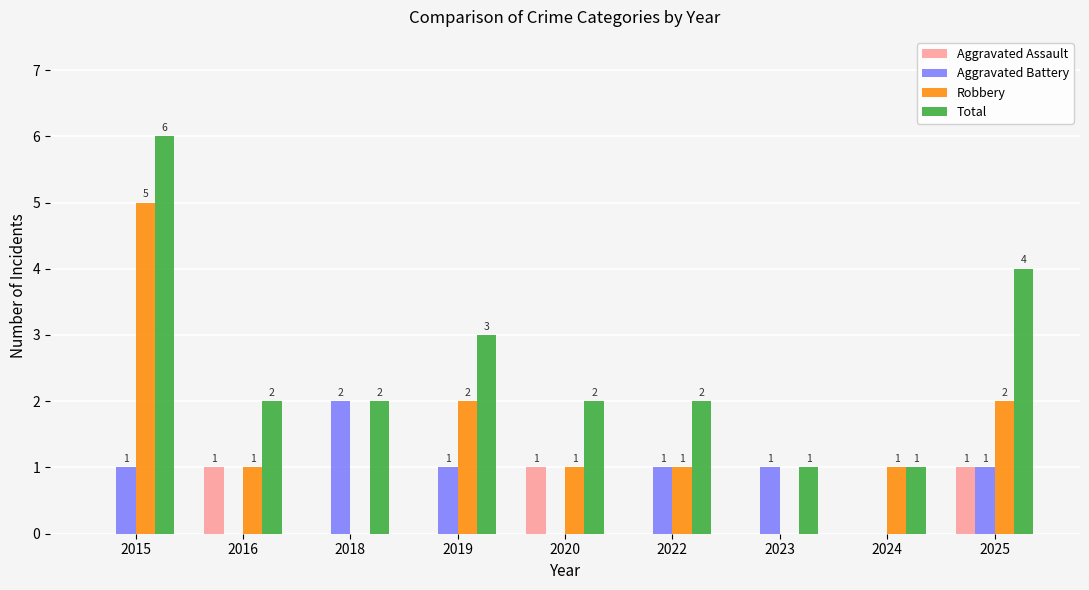

The value of Total at 2018 is 1. True or false?

False